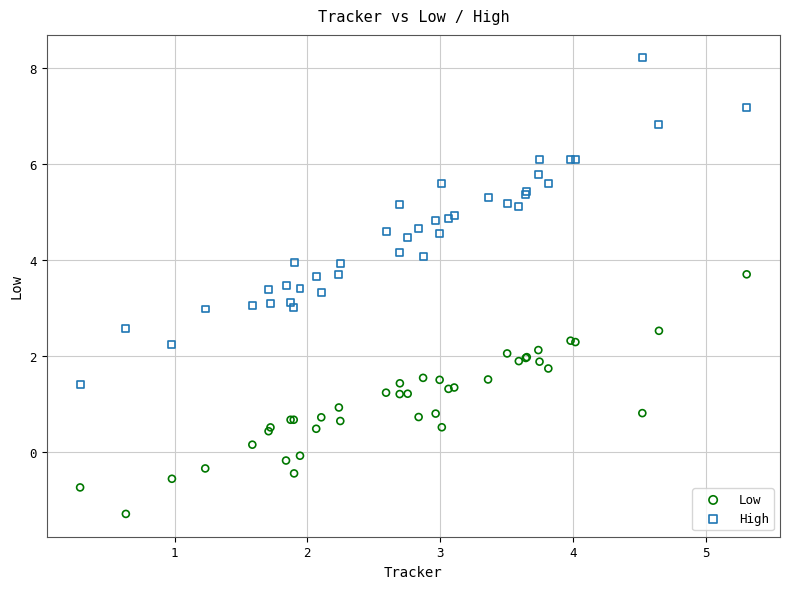

Which series reaches the minimum Y coordinate?

Low